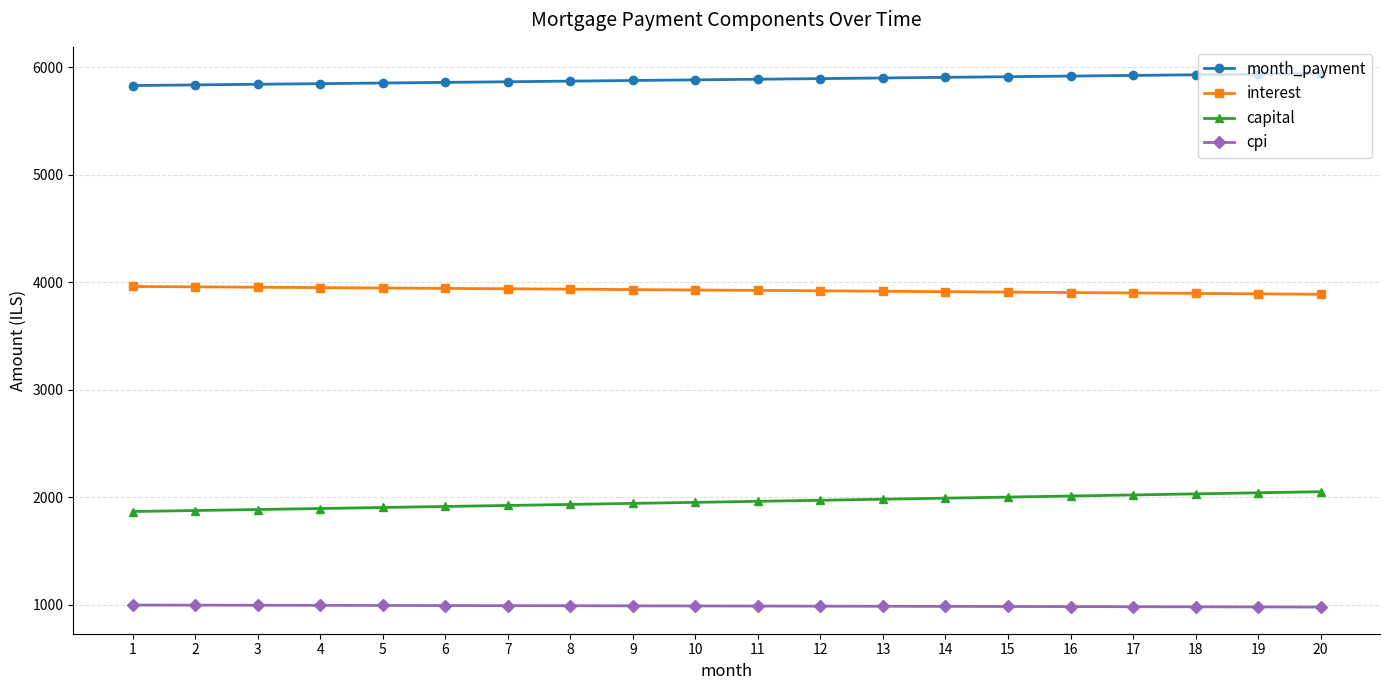

How many lines are shown in the chart?

4